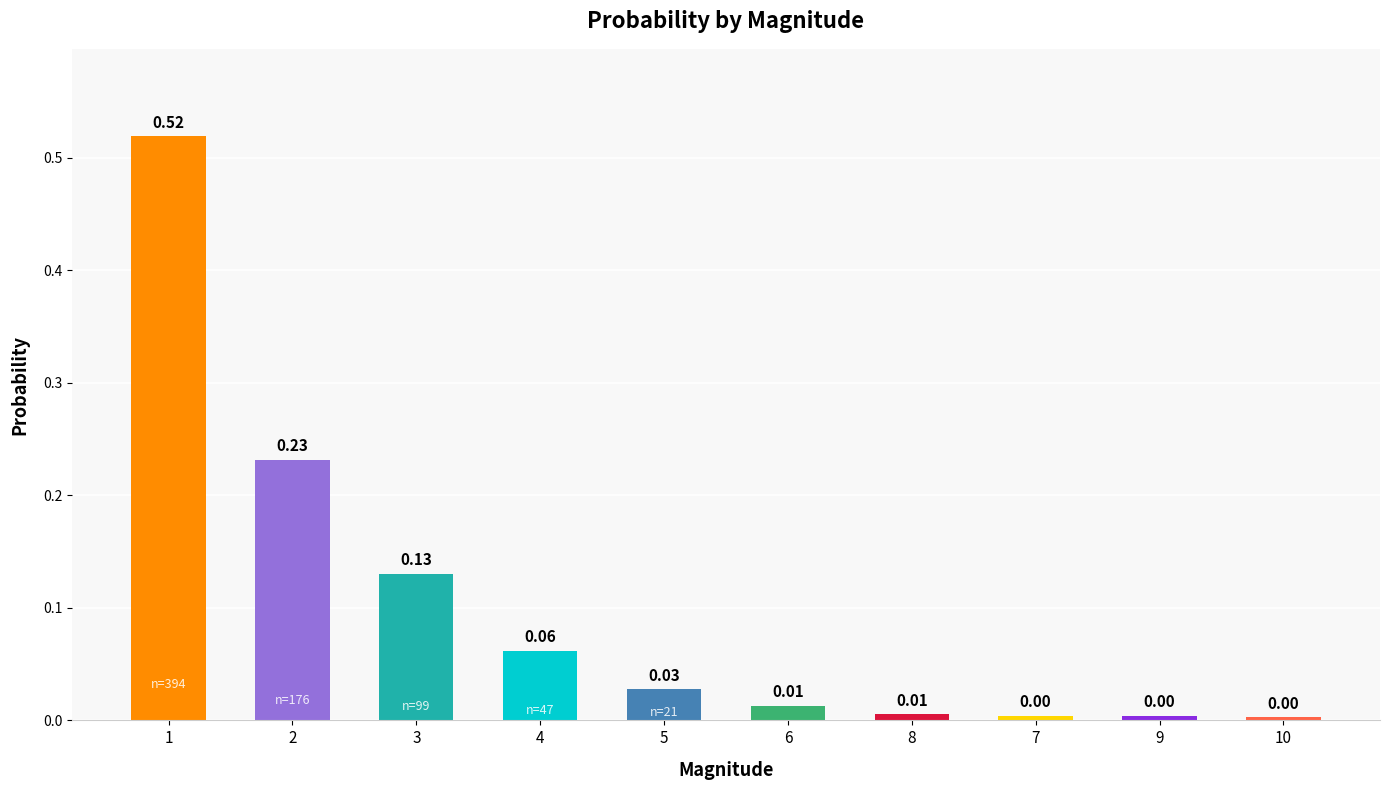

Is it true that the value at 7 is 0.0?

True